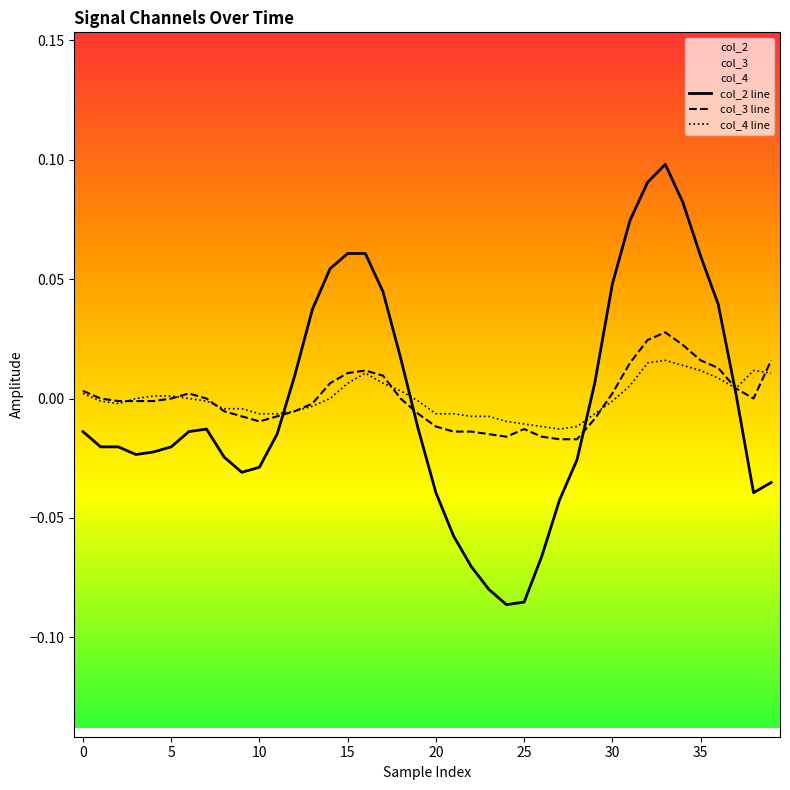

Where do col_3 line and col_2 line first cross each other?

11 and 12